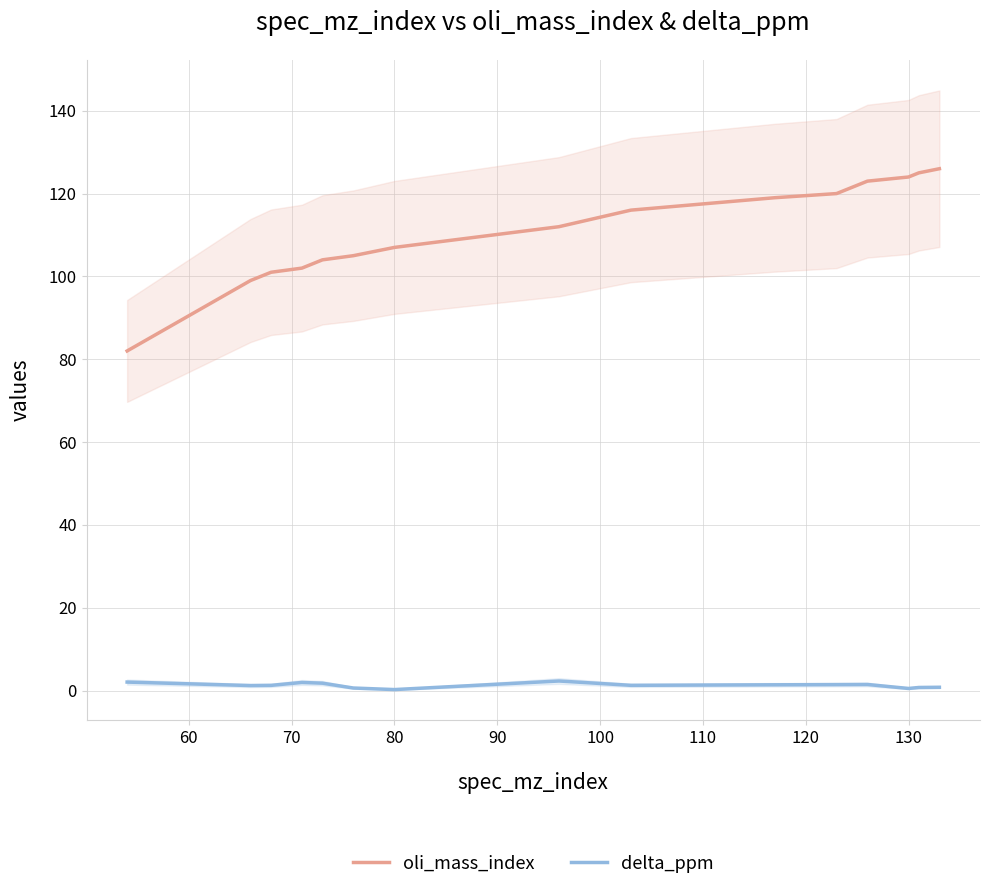

True or false: oli_mass_index and delta_ppm cross at least once.

False